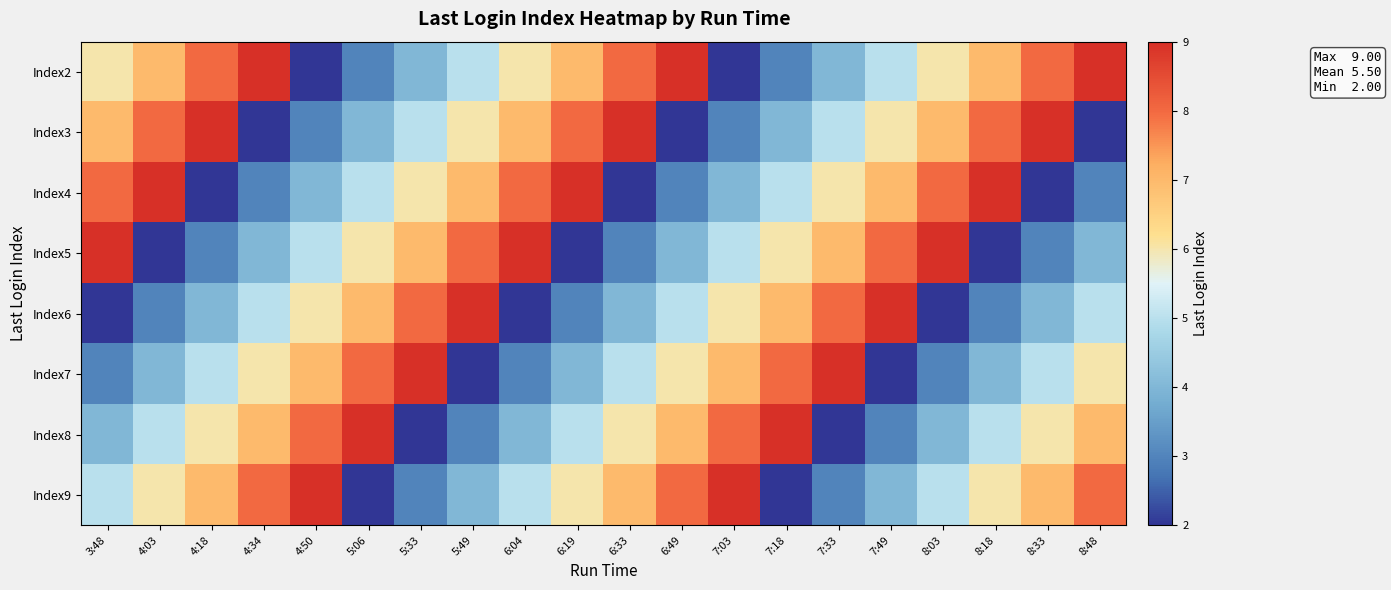

What is the total value across all series at 4:03?

44